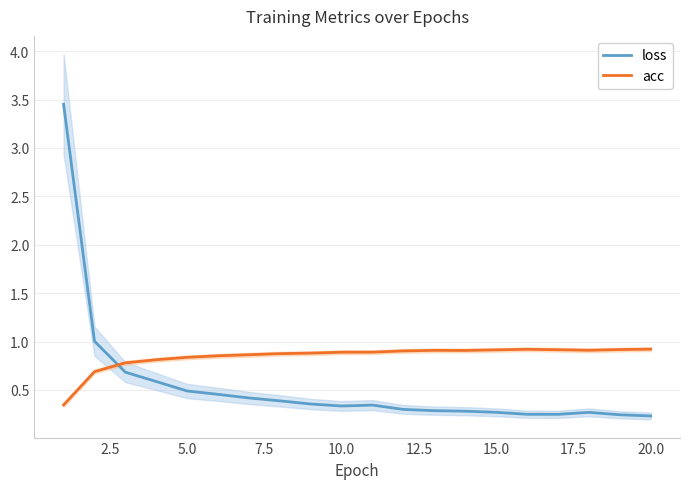

How many intersections are there between acc and loss?

1